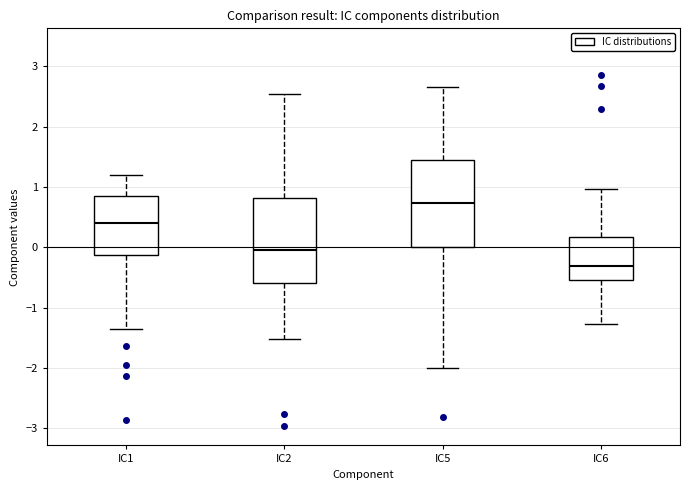

Which box's median line is the highest?

IC5